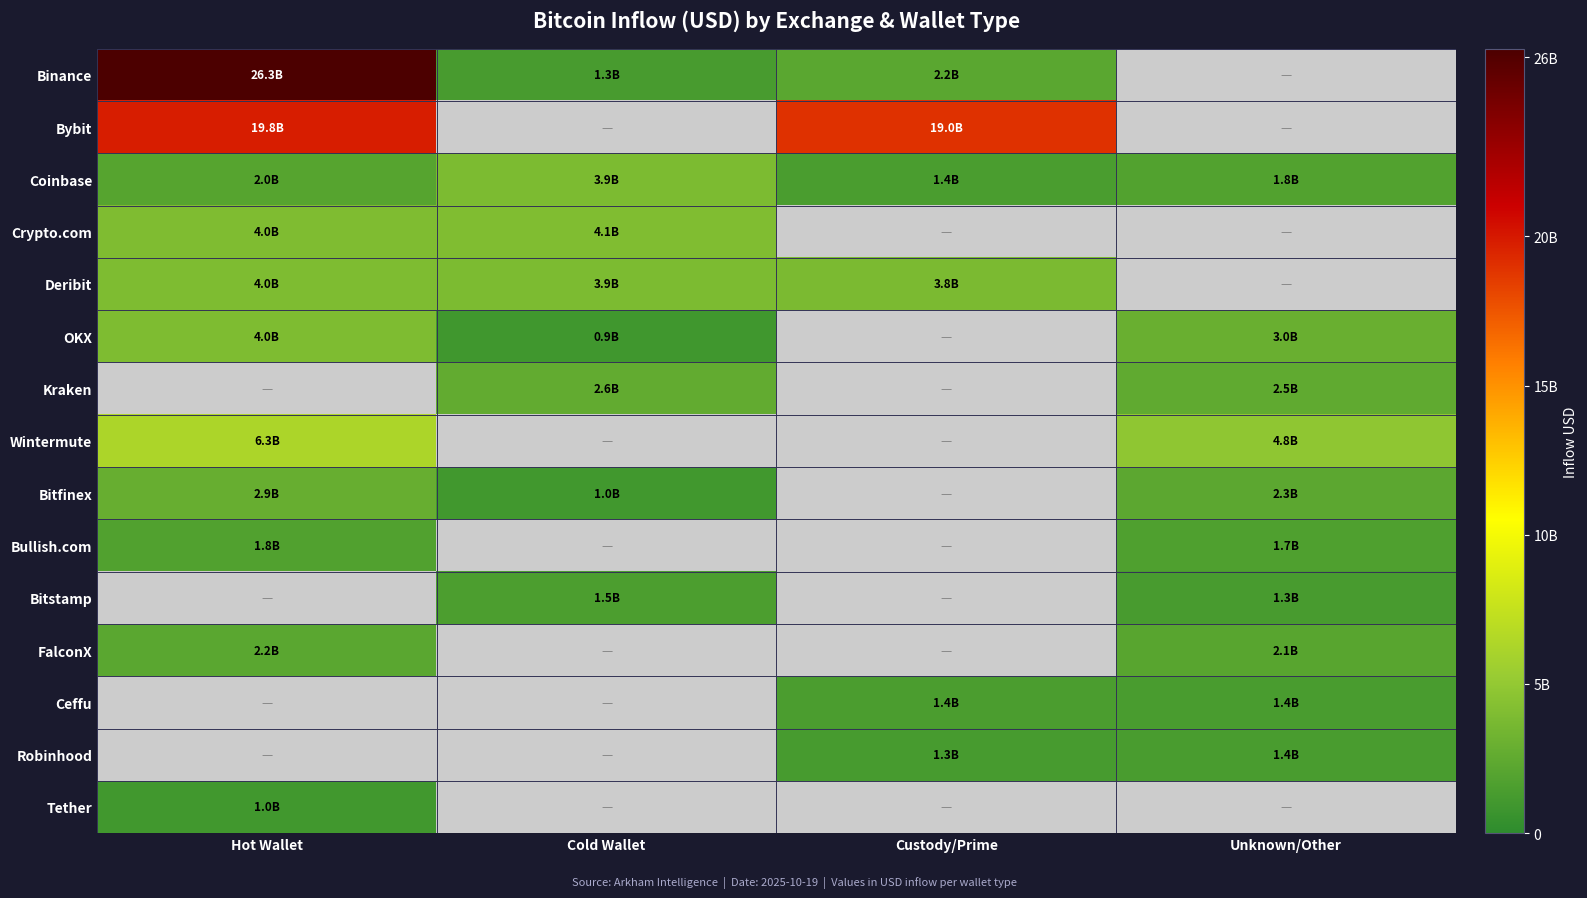

Which series has the largest total across all categories?

Coinbase